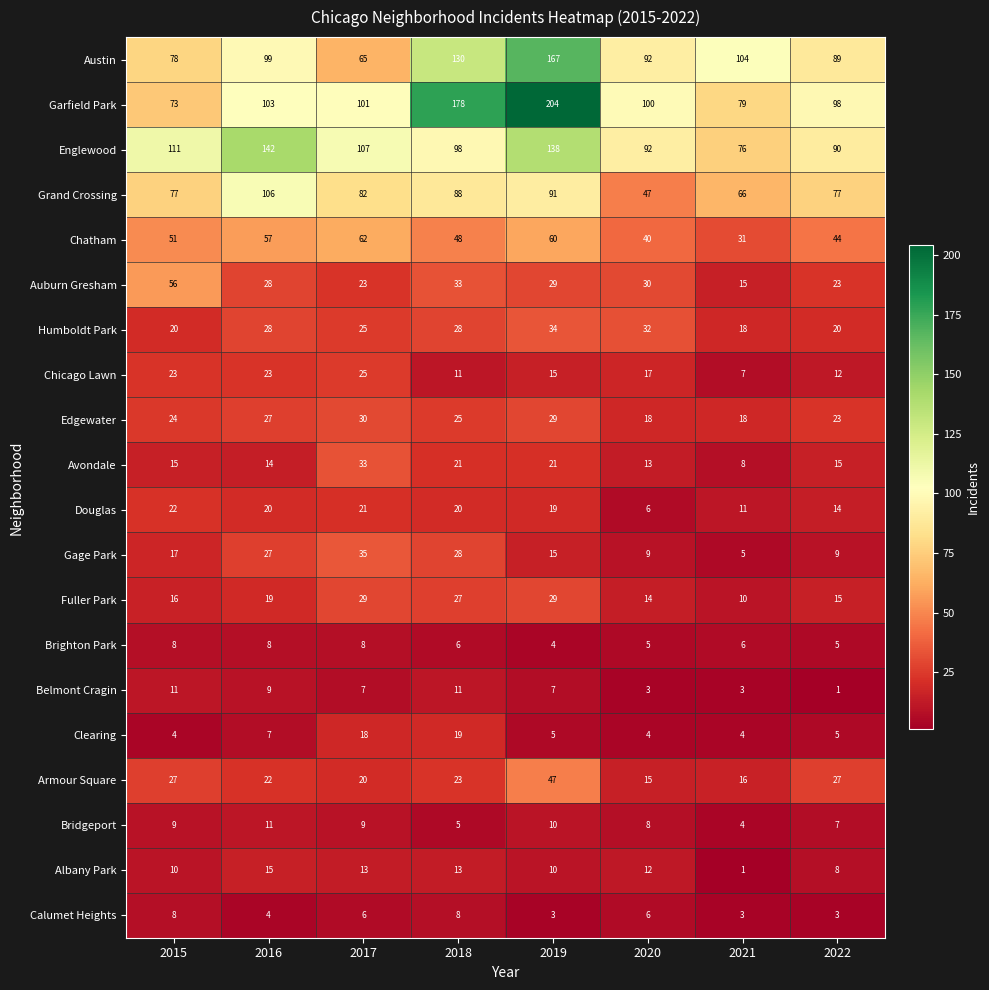

Where is Clearing nearest to the value 11?

2016